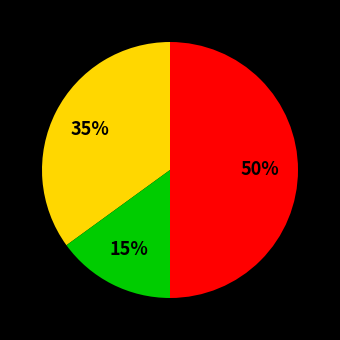

How many segments does this pie chart have?

3